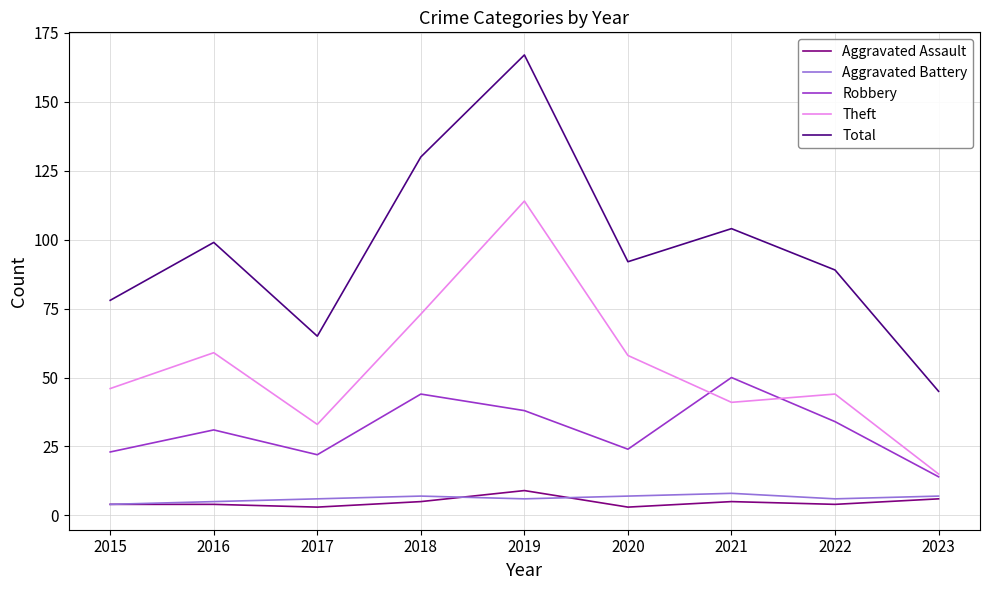

In Aggravated Battery, how many points are lower than both neighbors (excluding endpoints)?

2